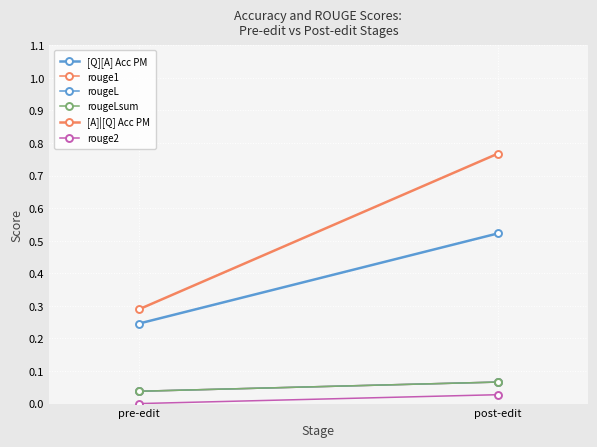

Reading left to right, transcribe all the data shown in this chart.

[Q][A] Acc PM: 0.2	0.5
rouge1: 0.0	0.1
rougeL: 0.0	0.1
rougeLsum: 0.0	0.1
[A]|[Q] Acc PM: 0.3	0.8
rouge2: 0.0	0.0